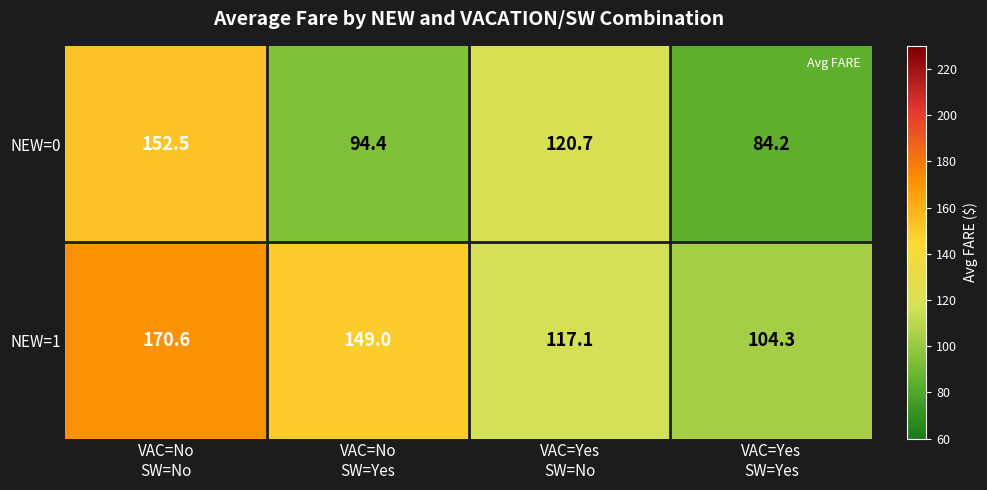

Which category has the highest value across all series?

VAC=No
SW=No